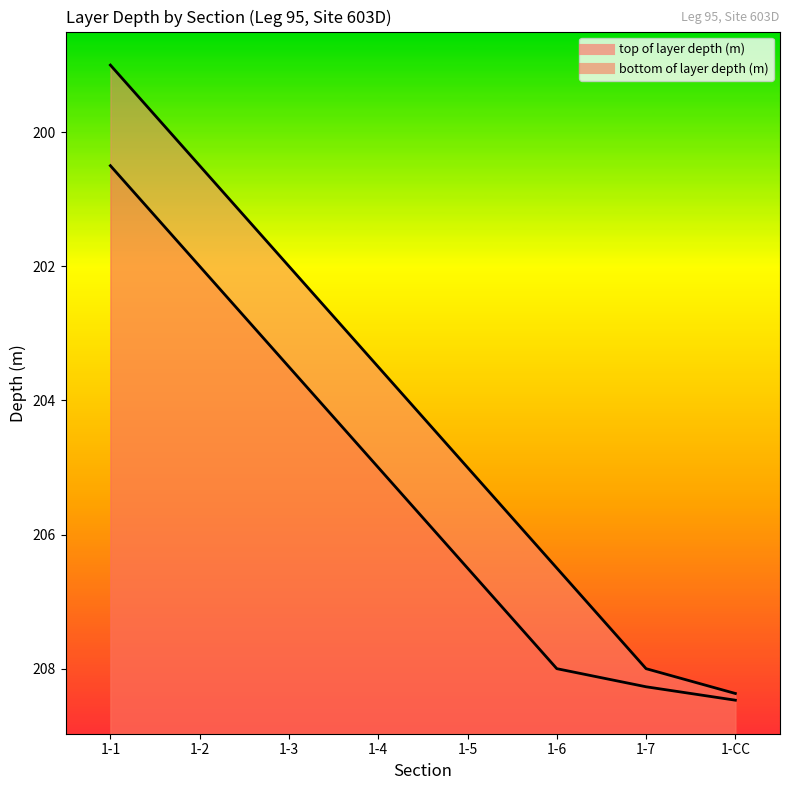

What is the value of the top of layer depth (m) point at the 1st from the left?

199.0